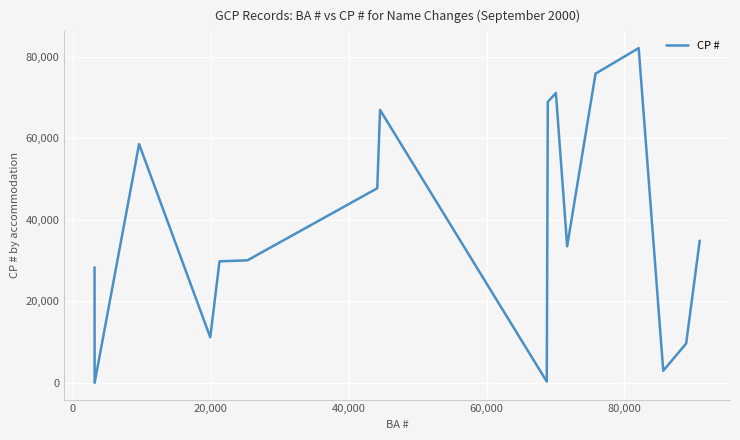

What is the difference between the maximum and minimum values?

82062